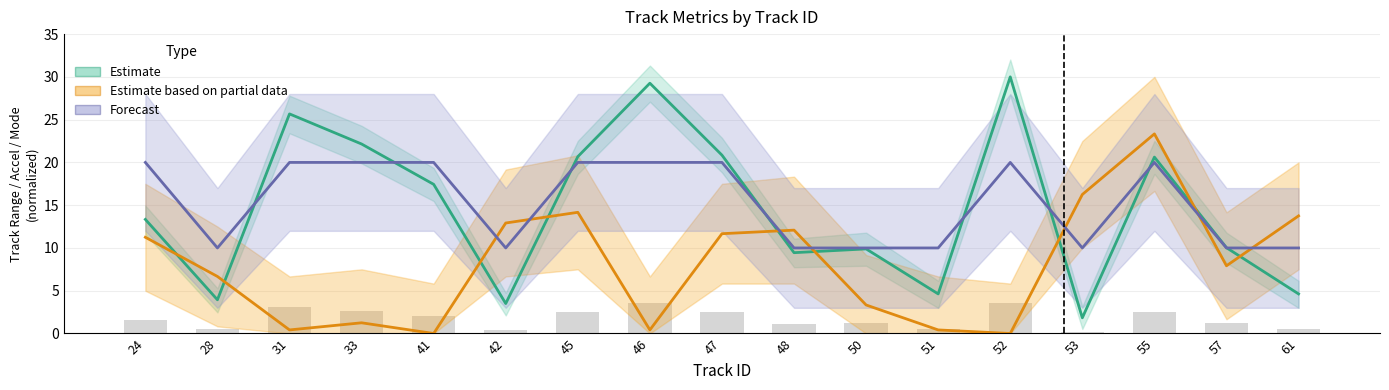

Which label corresponds to the smallest value in the chart?

41